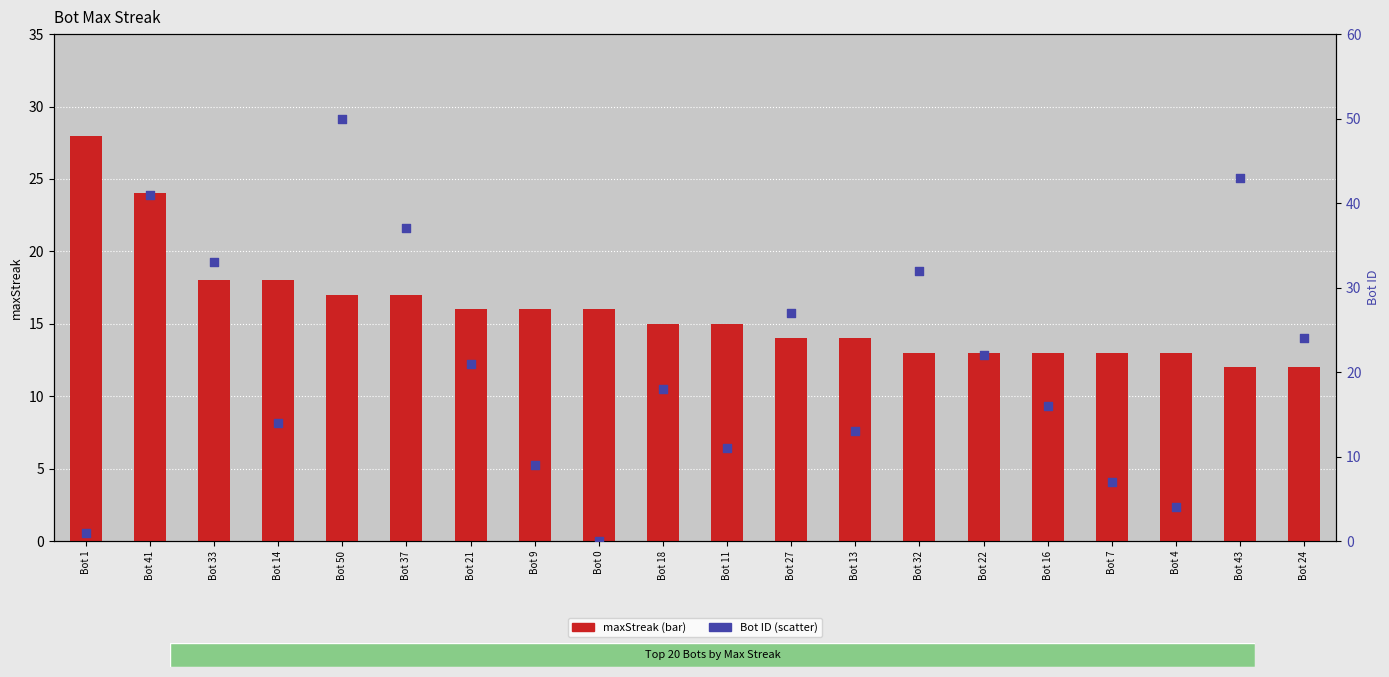

Which series reaches the minimum Y coordinate?

Bot ID